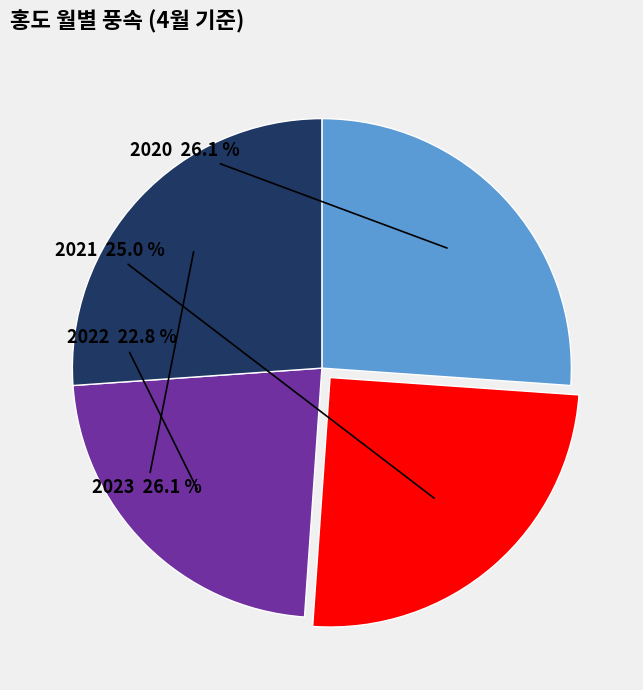

Is there a majority slice in this chart?

No